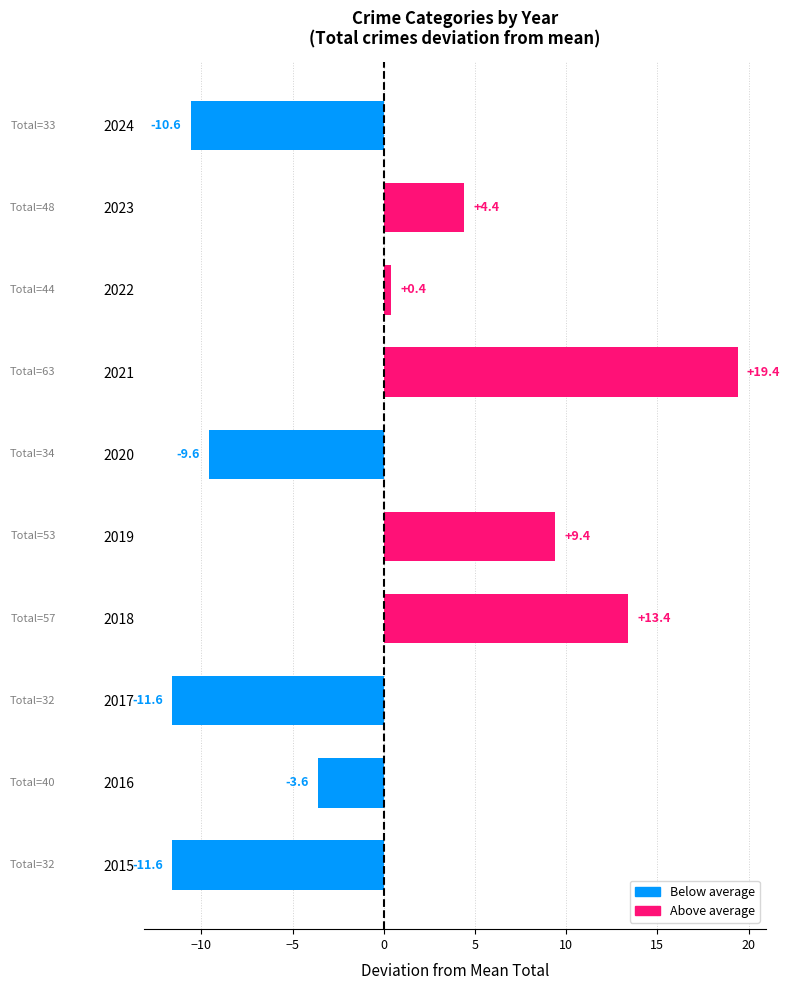

Which has a higher value, 2019 or 2018?

2018